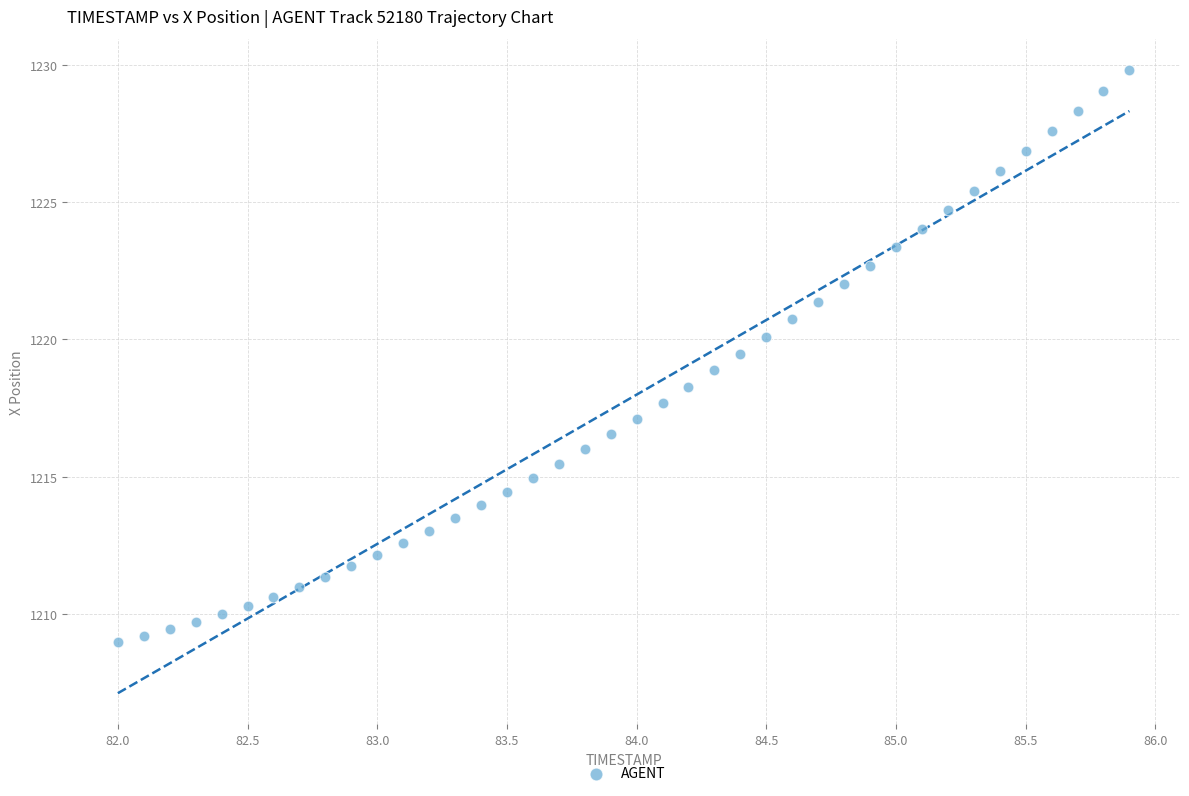

What is the range of Y values (max minus min)?

20.8